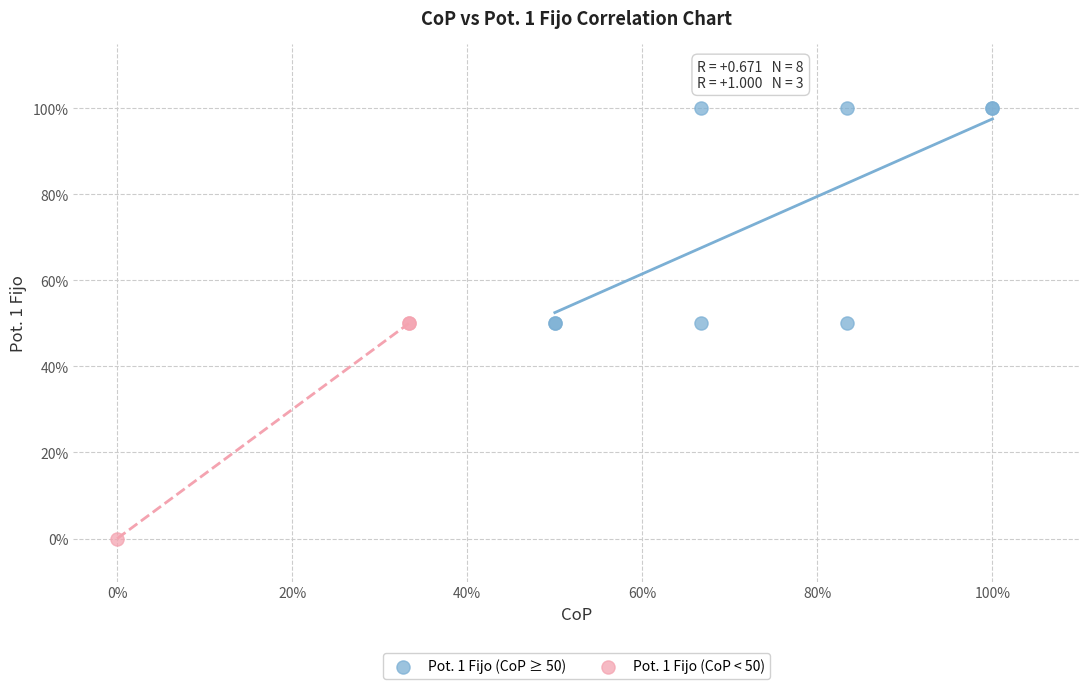

Which series has the largest Y range (max minus min)?

Pot. 1 Fijo (CoP ≥ 50)